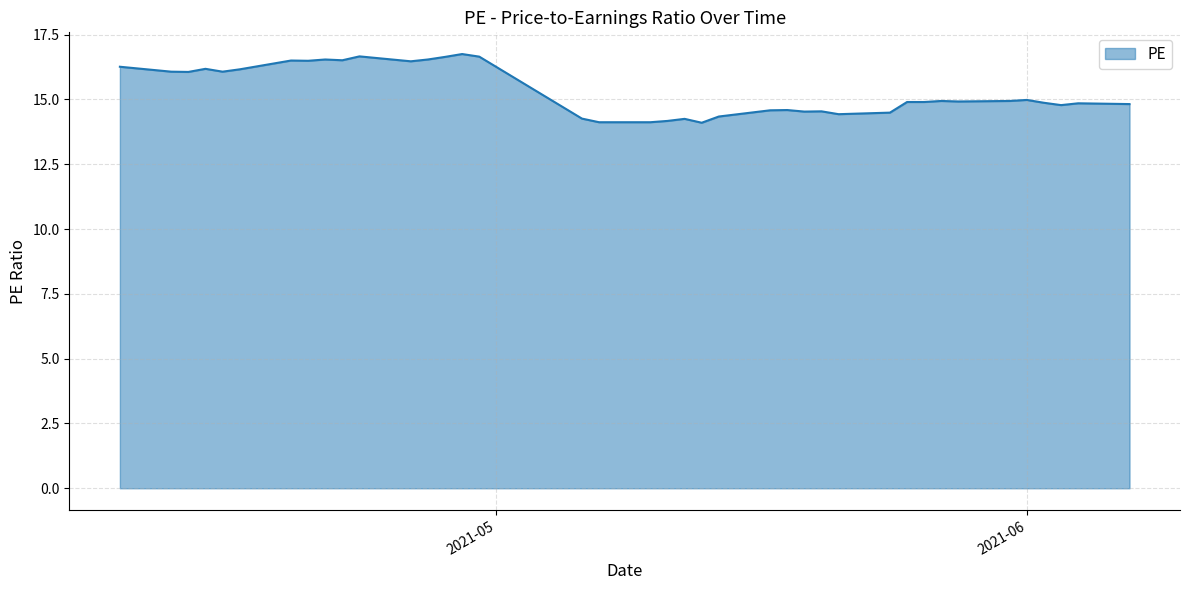

True or false: there are more than 0 points higher than both neighbors.

True